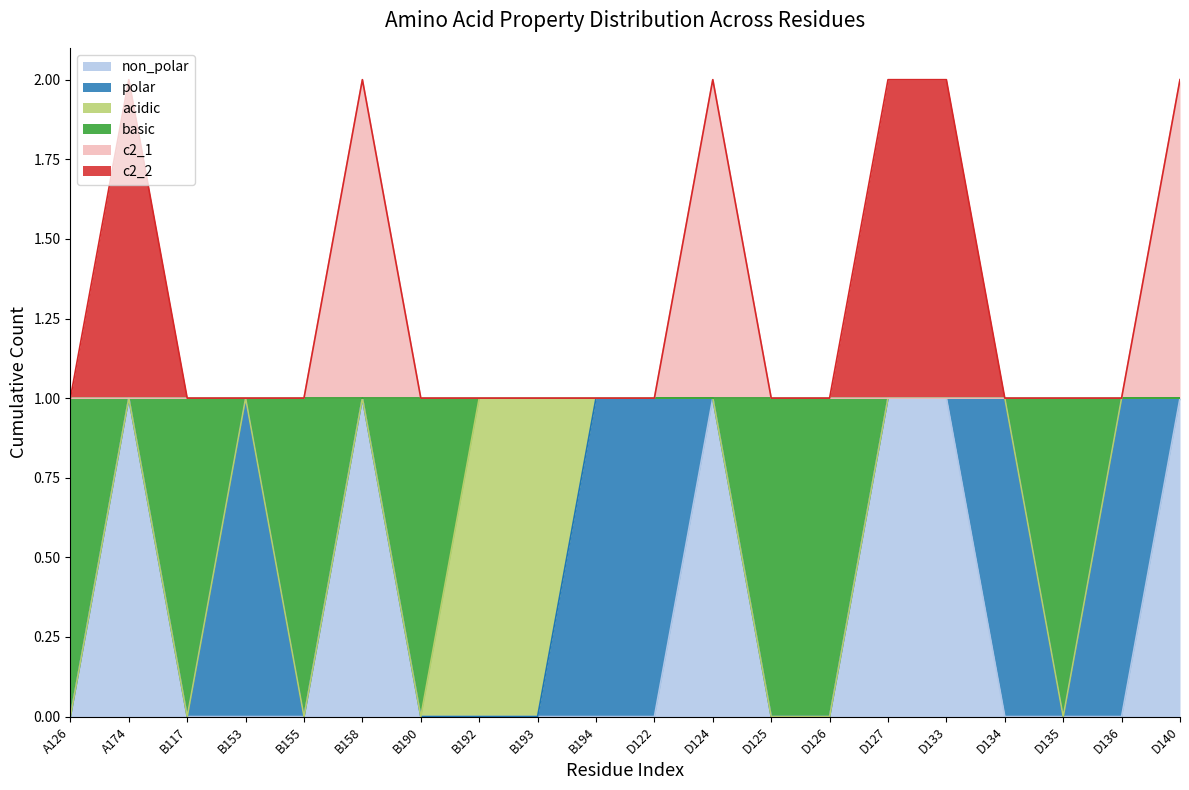

True or false: c2_1 and non_polar intersect in this chart.

False